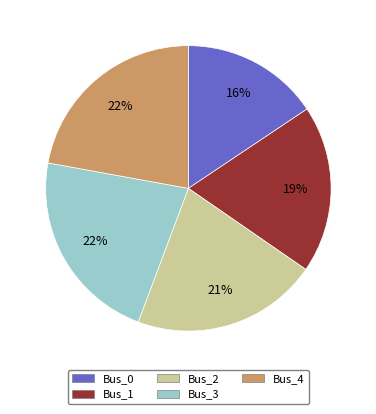

The Bus_3 slice represents 22% of the pie. True or false?

True